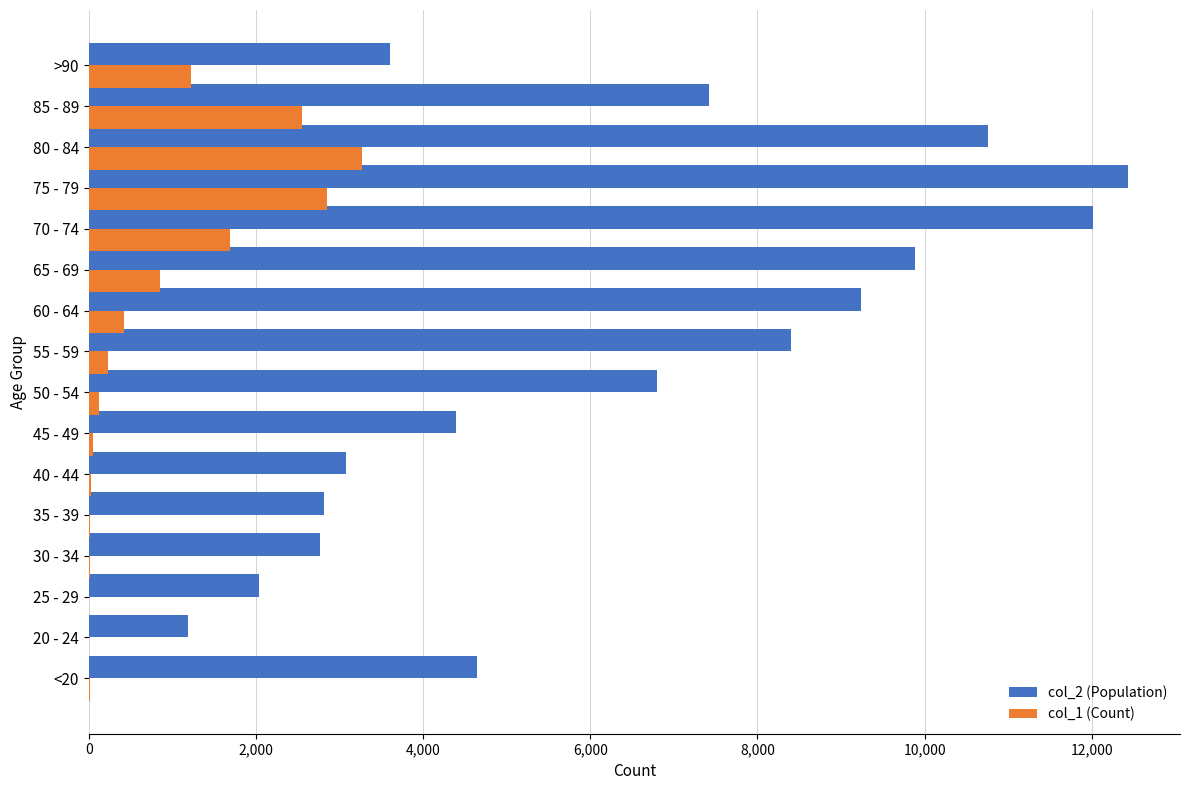

What is the maximum value shown in the chart?

12434